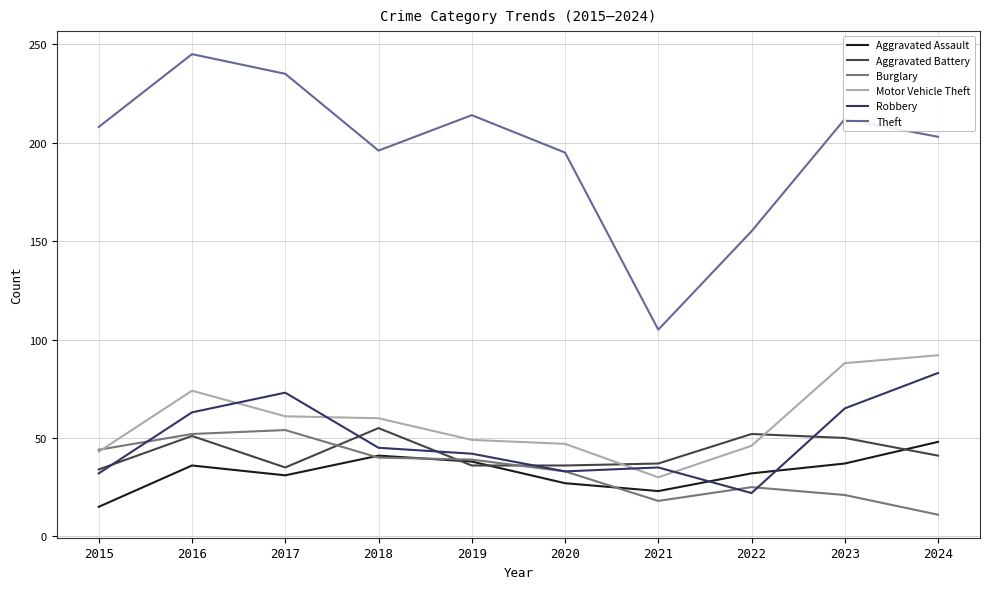

What is the maximum value for Motor Vehicle Theft?

92